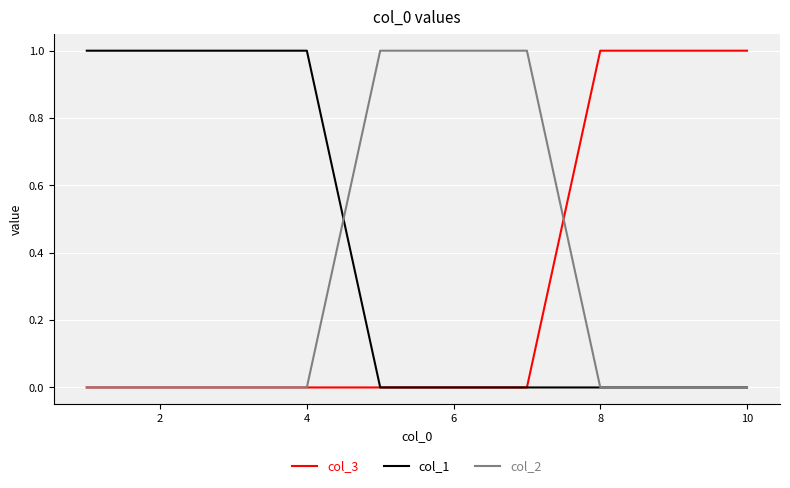

What is the maximum value for col_2?

1